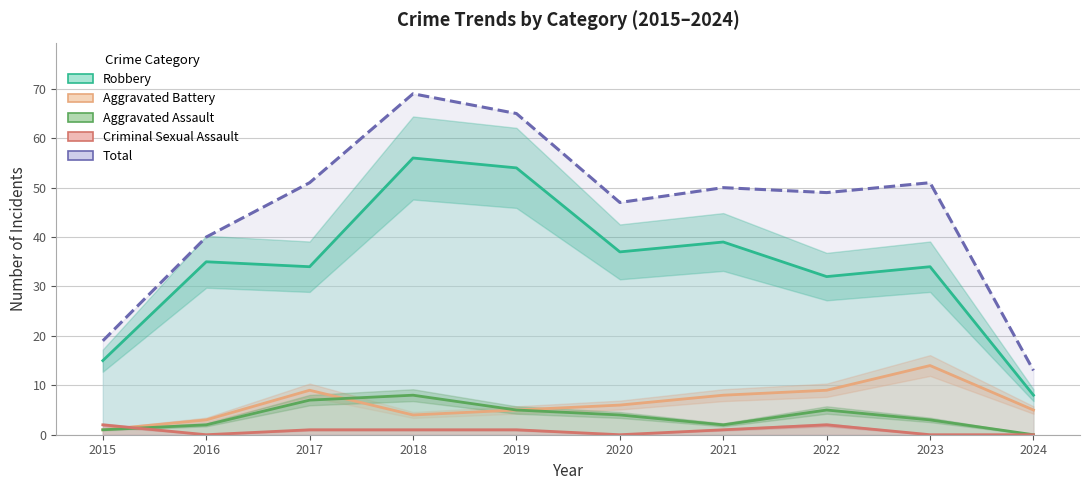

Reading left to right, list all the values displayed in this chart.

Aggravated Assault: 1	2	7	8	5	4	2	5	3	0
Aggravated Battery: 1	3	9	4	5	6	8	9	14	5
Criminal Sexual Assault: 2	0	1	1	1	0	1	2	0	0
Robbery: 15	35	34	56	54	37	39	32	34	8
Total: 19	40	51	69	65	47	50	49	51	13